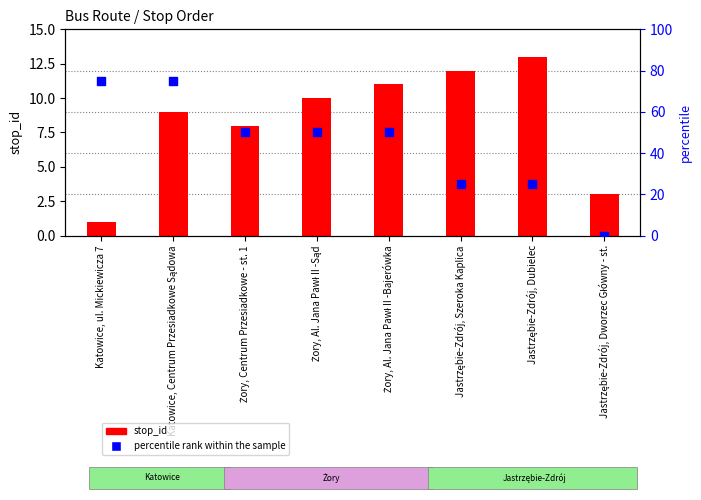

At how many categories does at least one series exceed 8?

7